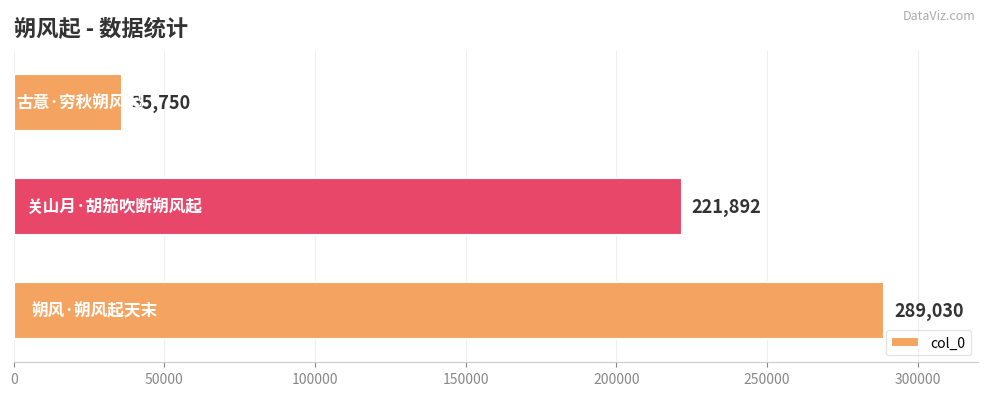

Are the bars horizontal?

Yes